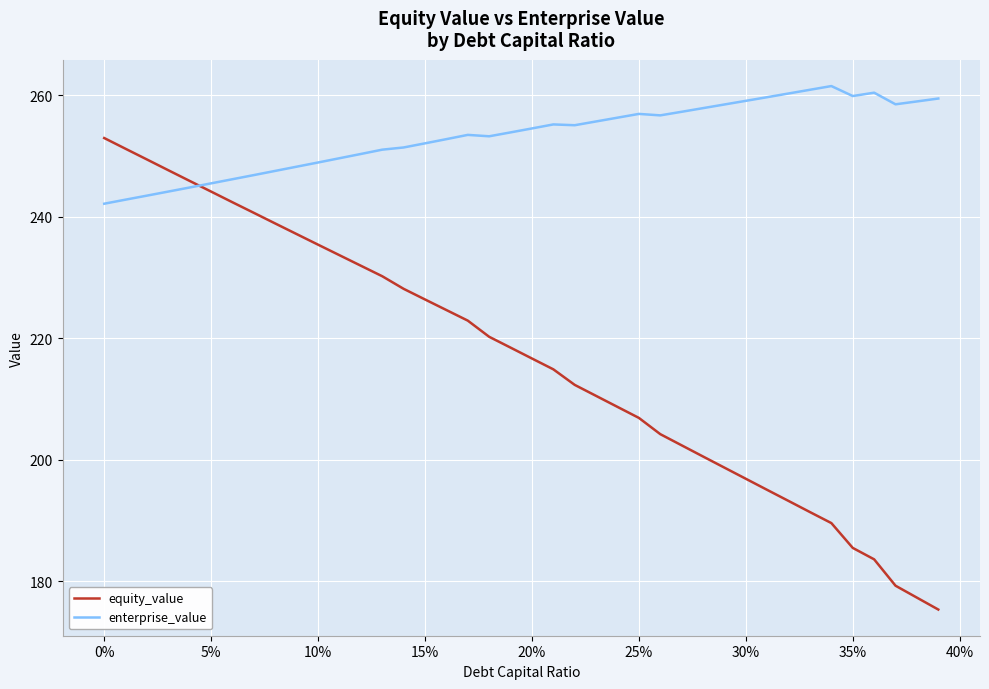

Which series has the largest total across all categories?

enterprise_value